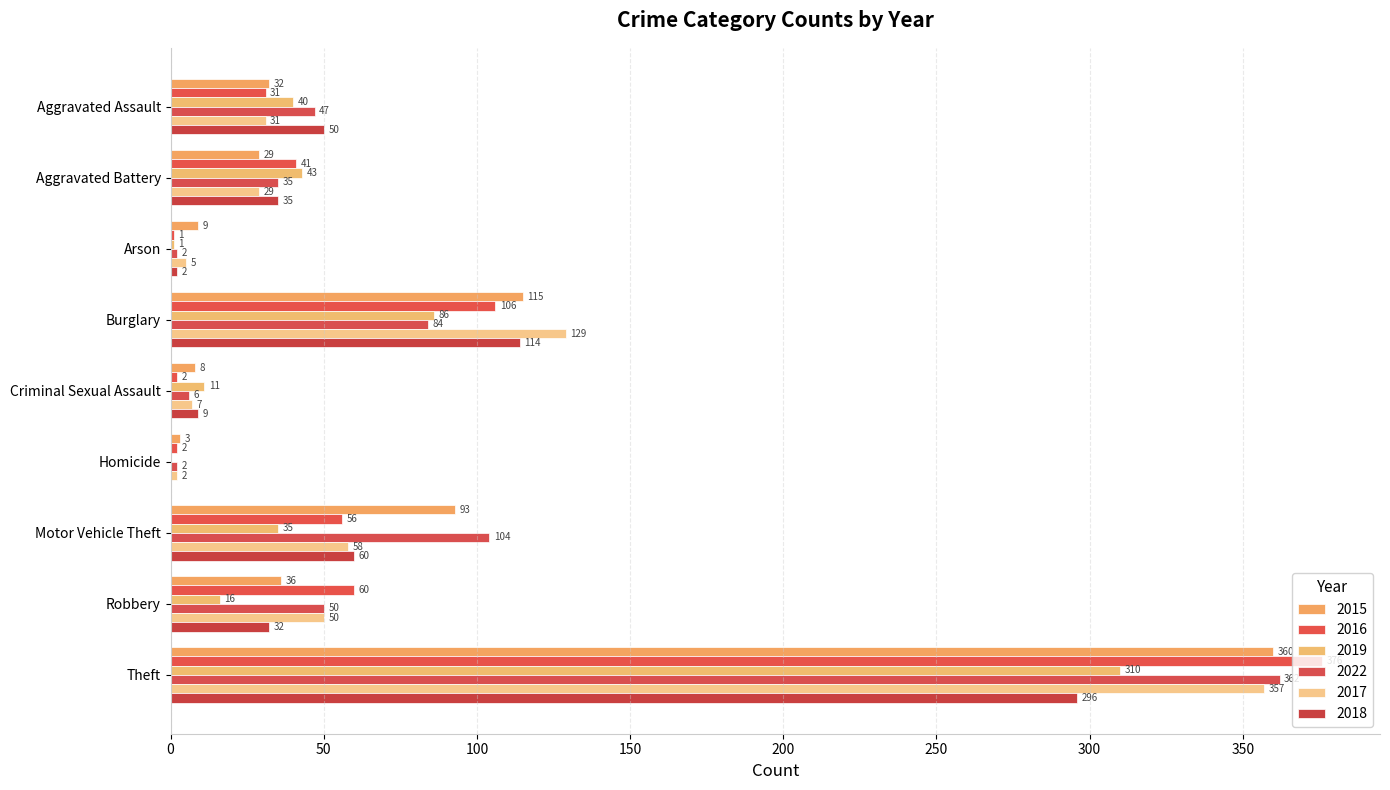

Count the number of data series in this chart.

6